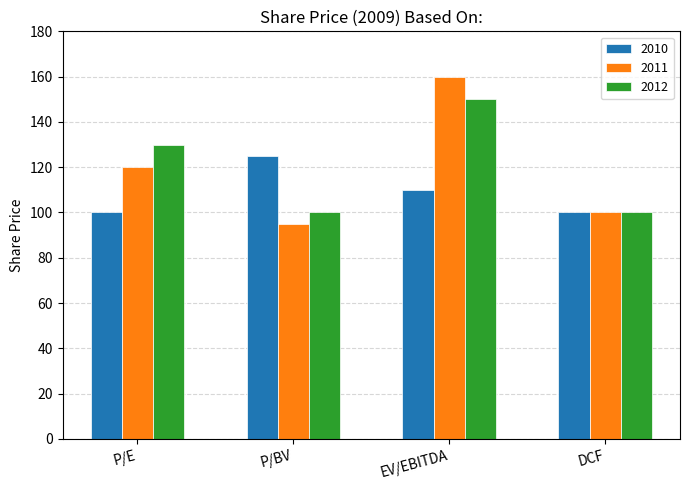

Are the bars horizontal?

No